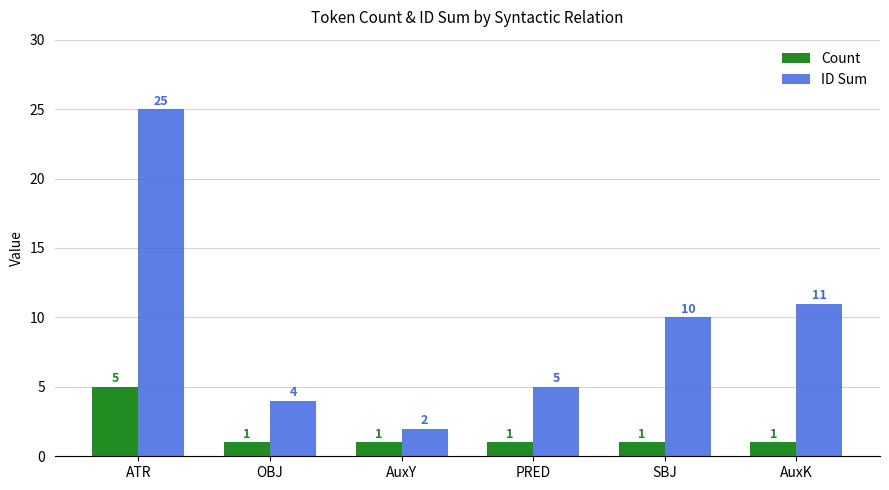

How many series are shown in this chart?

2